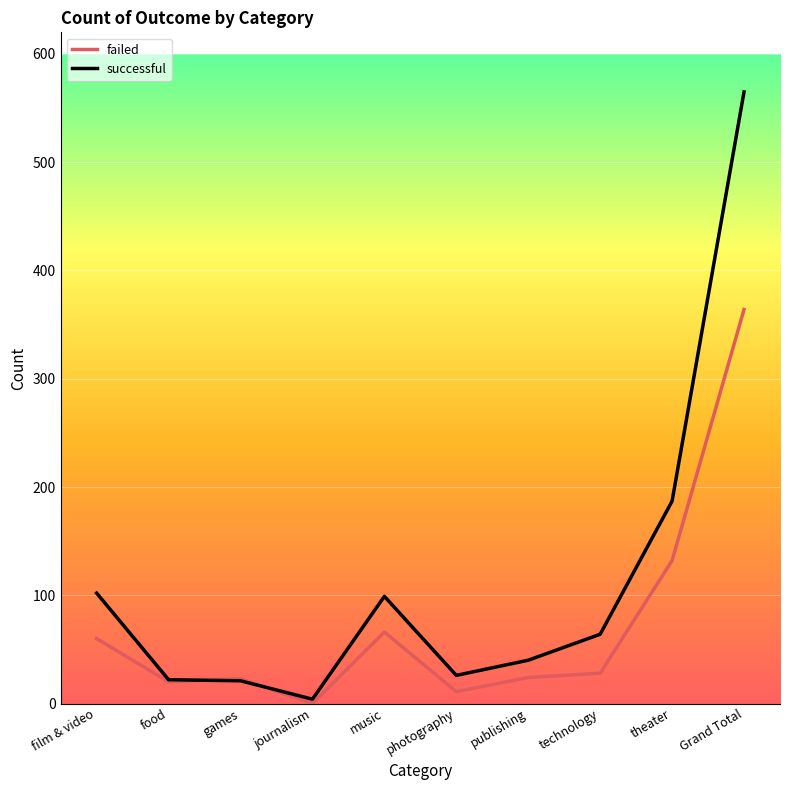

The value of failed at music is 32. True or false?

False